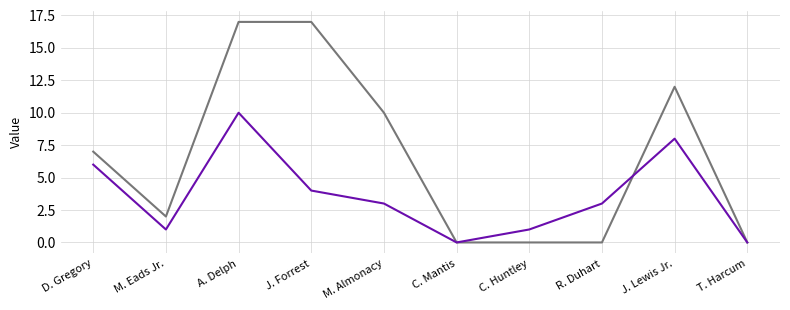

Does the chart display data point markers on the line(s)?

No